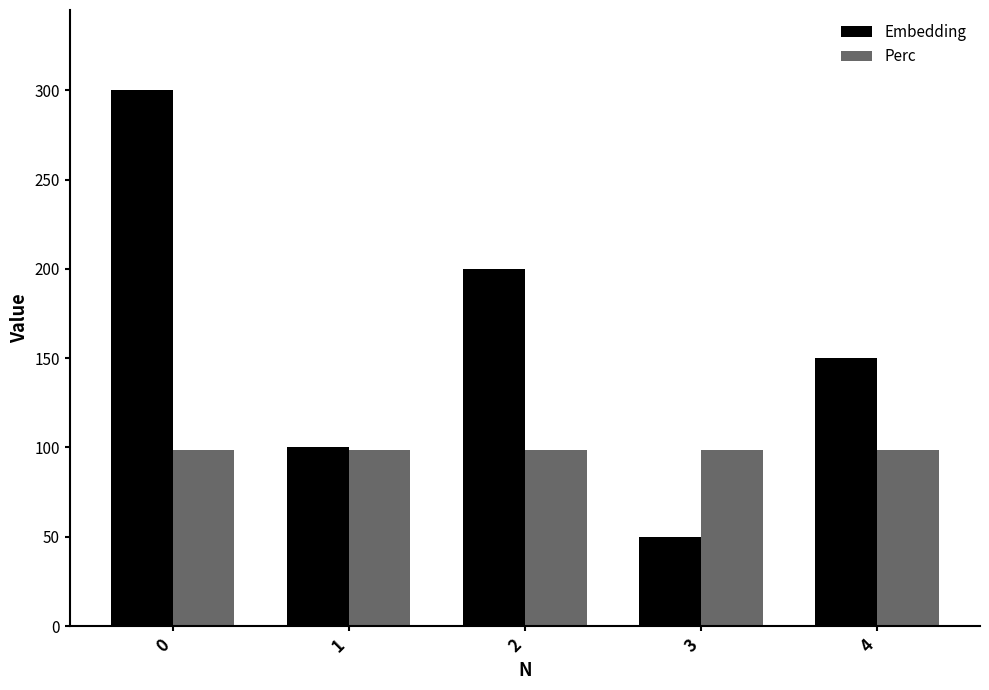

Rank the series at 2 from lowest to highest value.

Perc, Embedding